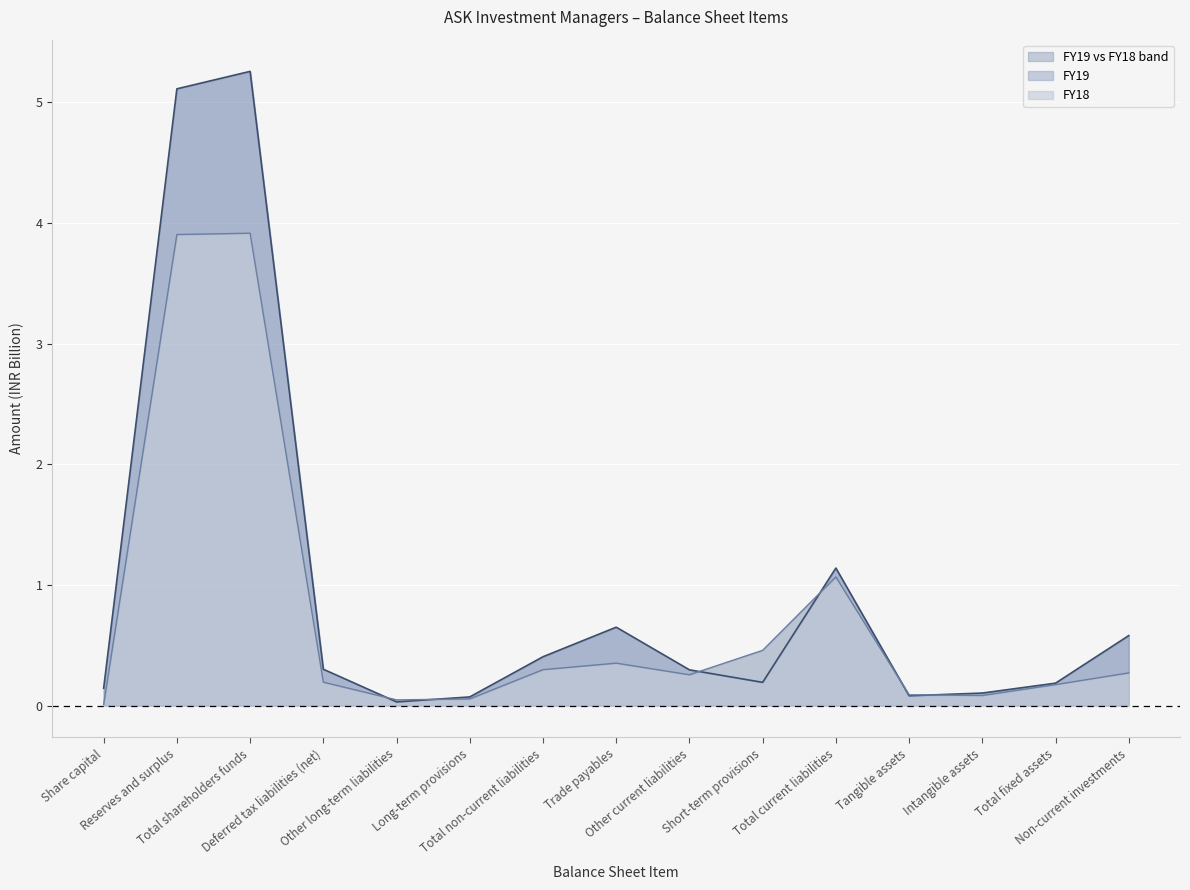

Which series ends up on top after the final intersection of FY18 and FY19?

FY19